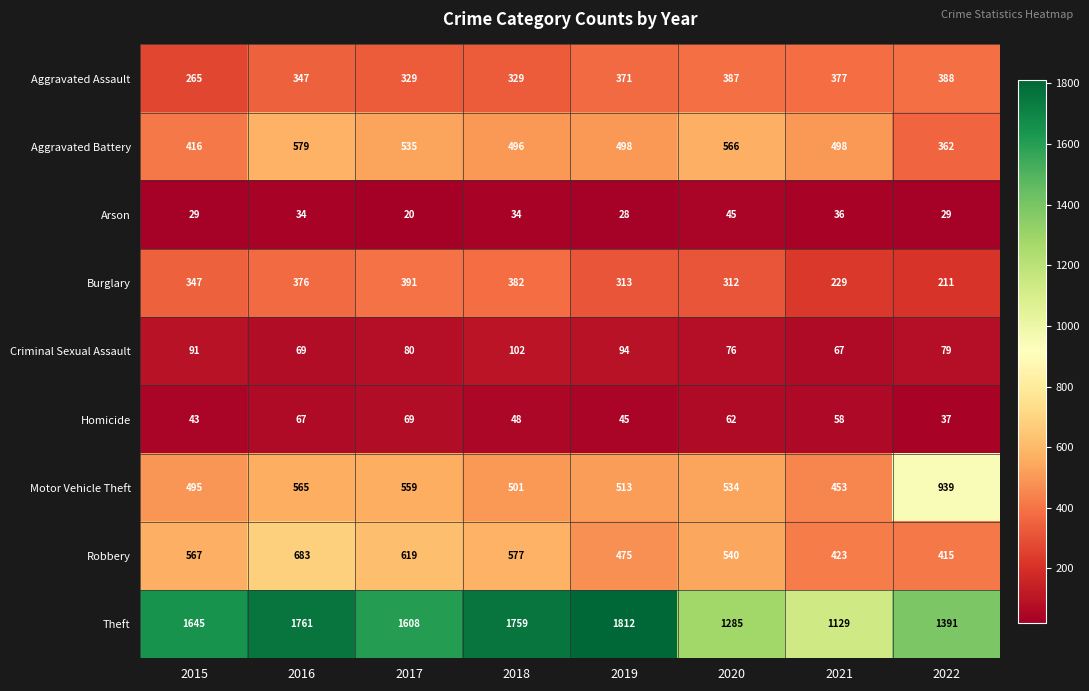

What is the sum of the Arson values at 2019 and 2018?

62